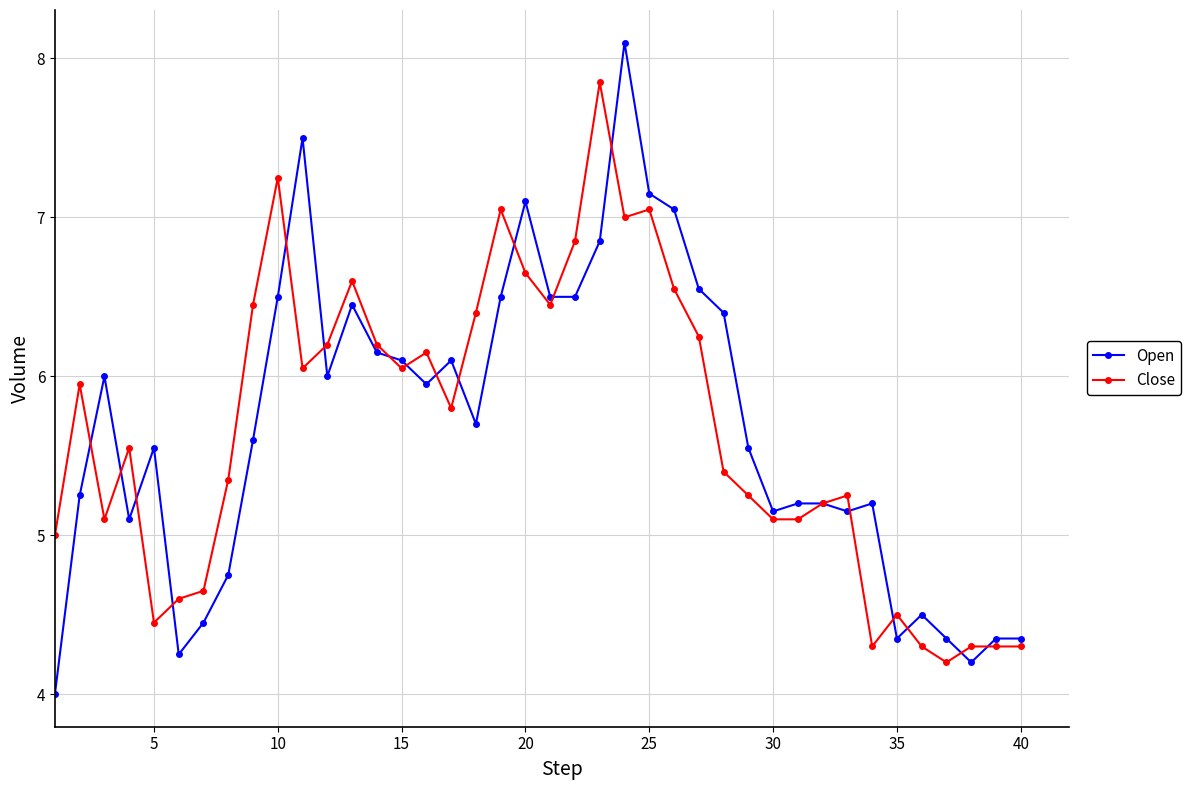

Which series has the largest range (max minus min)?

Open